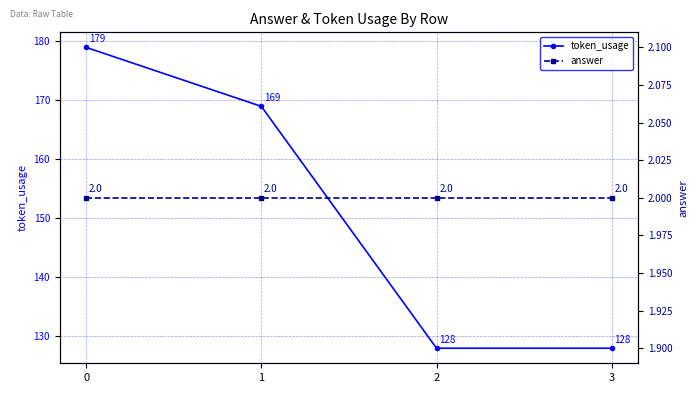

True or false: token_usage and answer intersect in this chart.

False